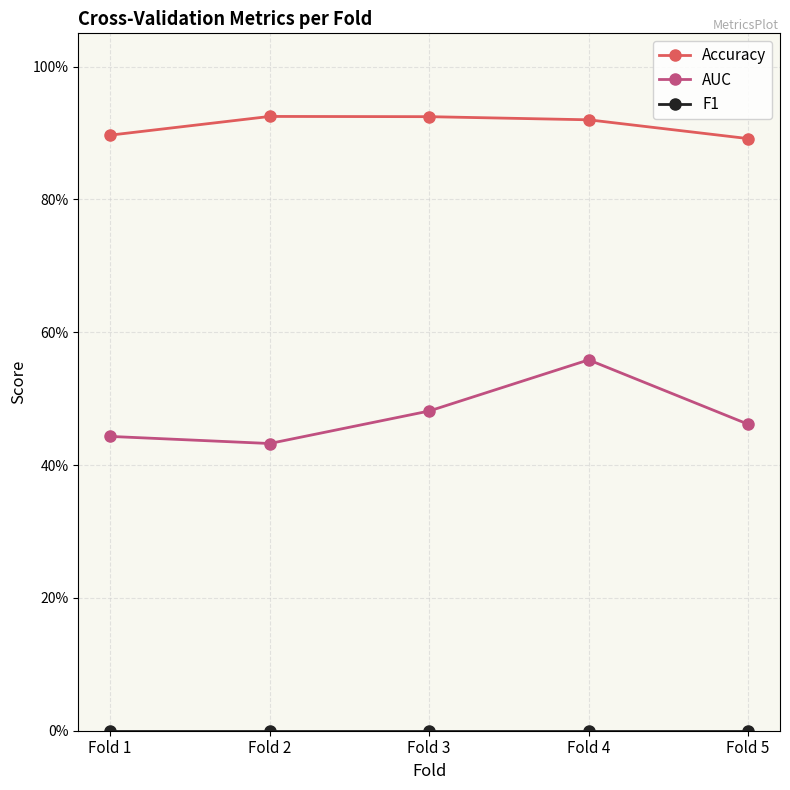

Which series has the largest range (max minus min)?

AUC